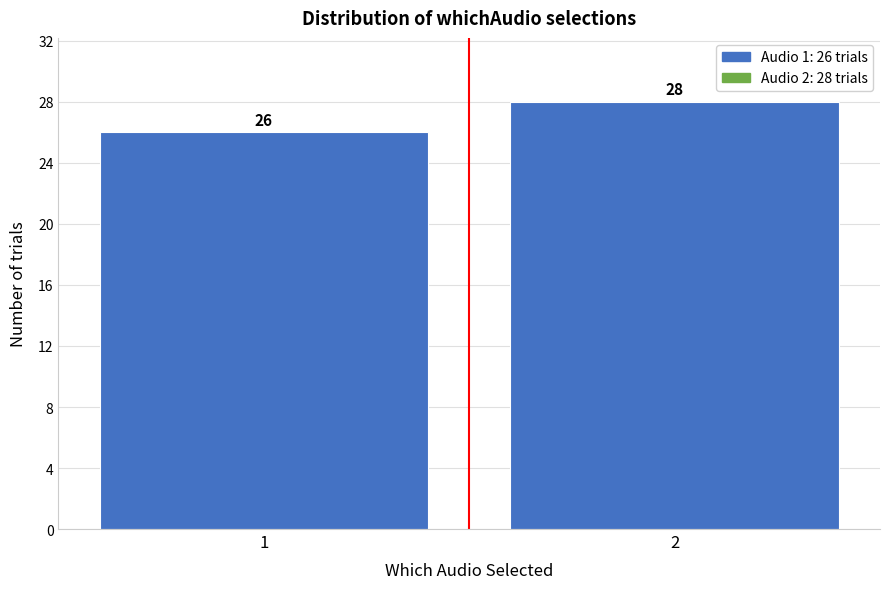

Reading left to right, what are all the values shown in this chart?

26	28